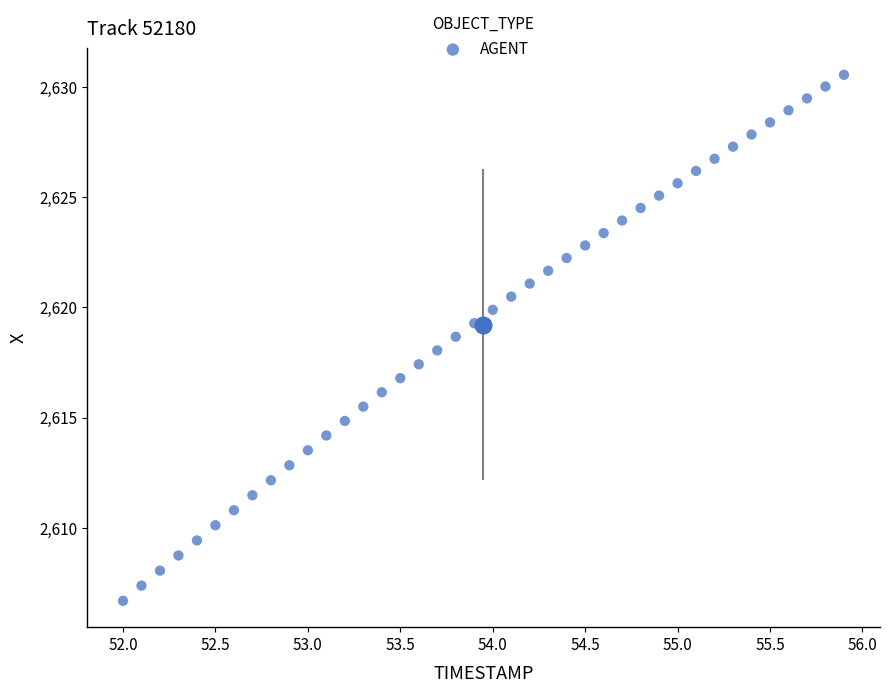

What is the range of X values (max minus min)?

3.9